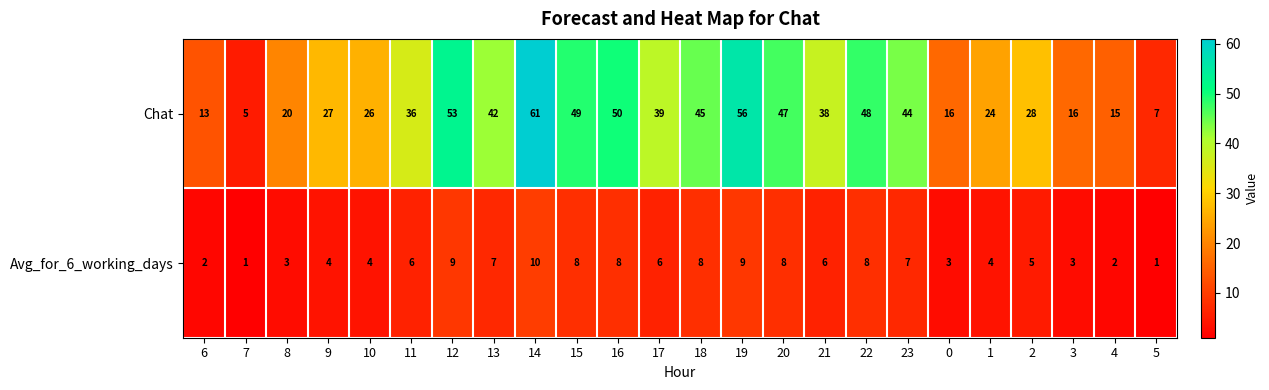

How many data points in Avg_for_6_working_days are less than 6?

11